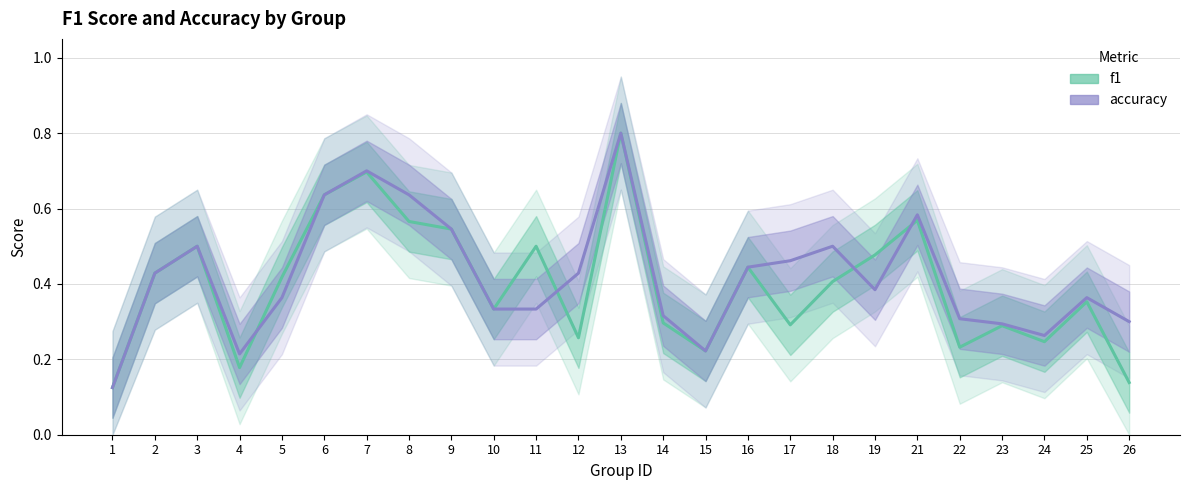

What is the total value across all series at 3?

1.0